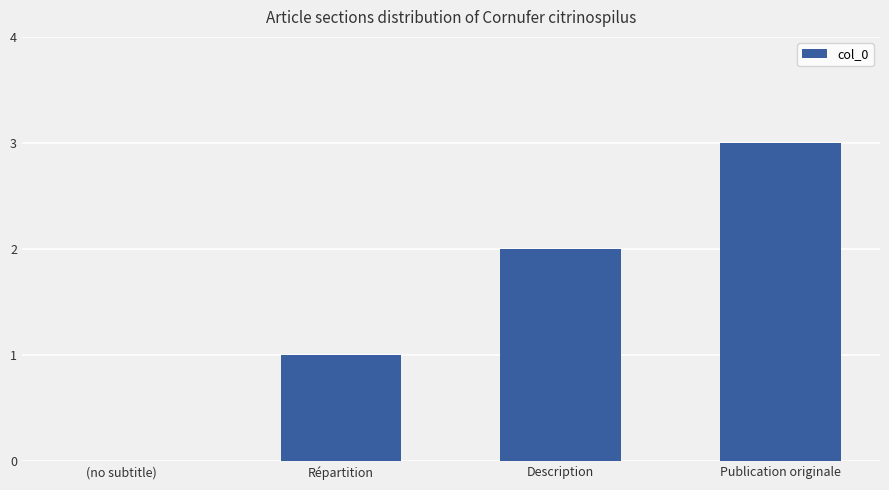

True or false: the data shows 0 at (no subtitle).

True